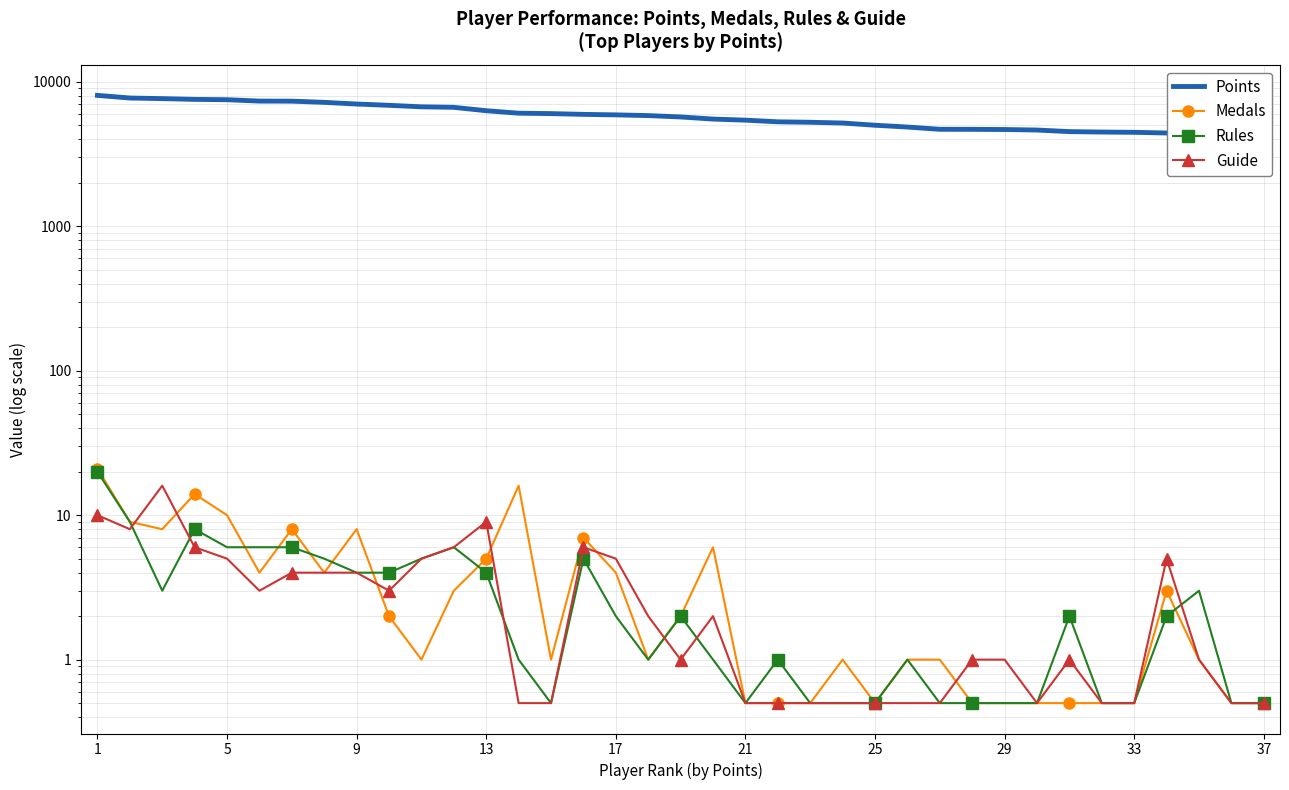

How many interior local peaks does the Guide series have?

6